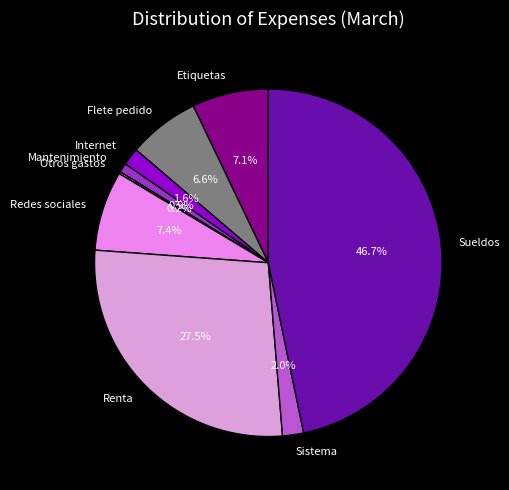

What is the ratio of the value at Mantenimiento to the value at Etiquetas?

0.1